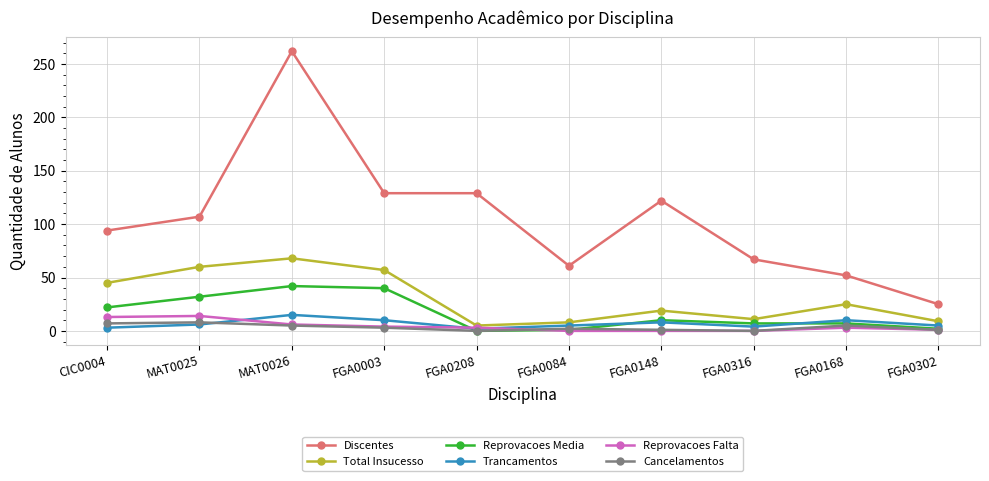

At which category does Total Insucesso reach its first local peak?

MAT0026